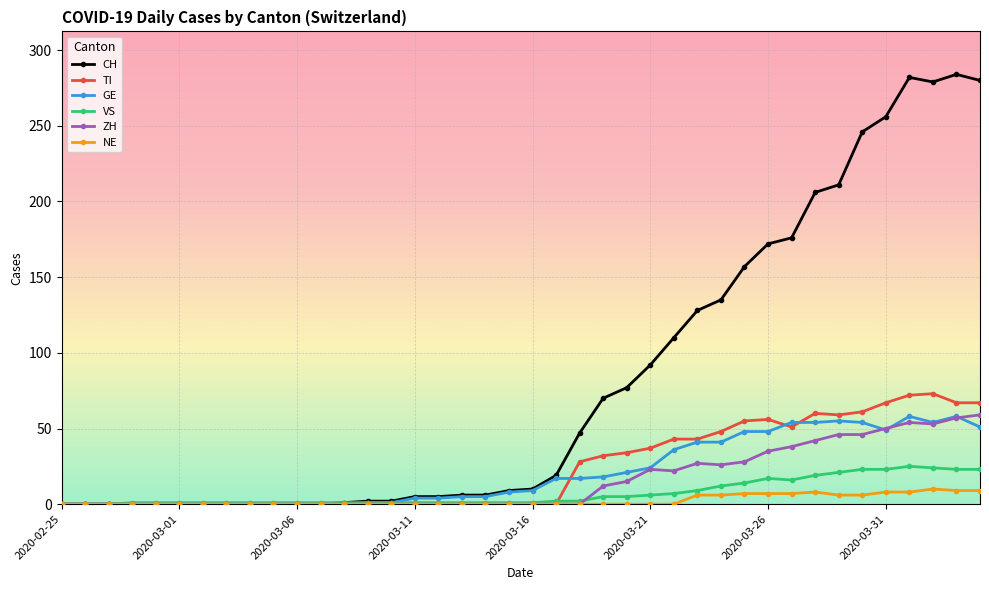

How many data points in CH are less than 10?

20